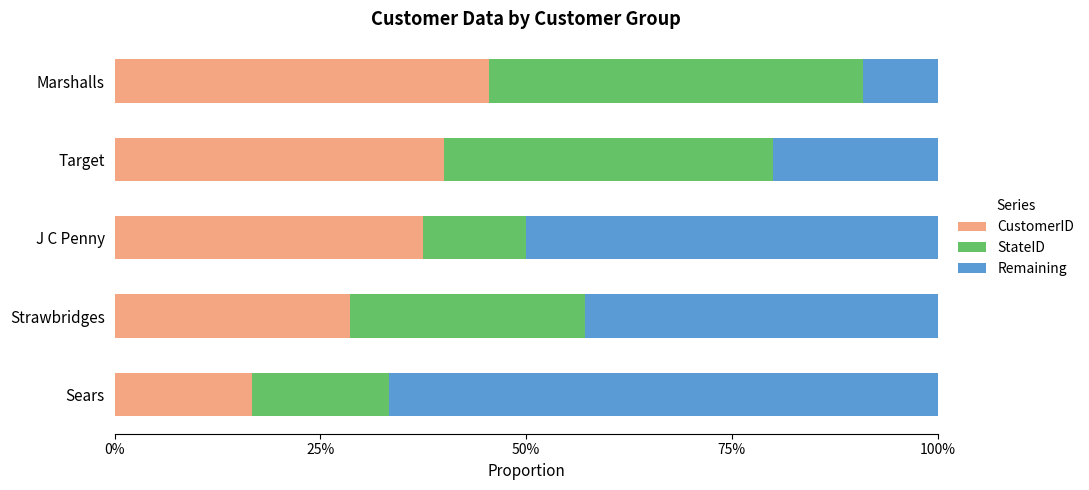

What is the total value across all series at J C Penny?

100.0